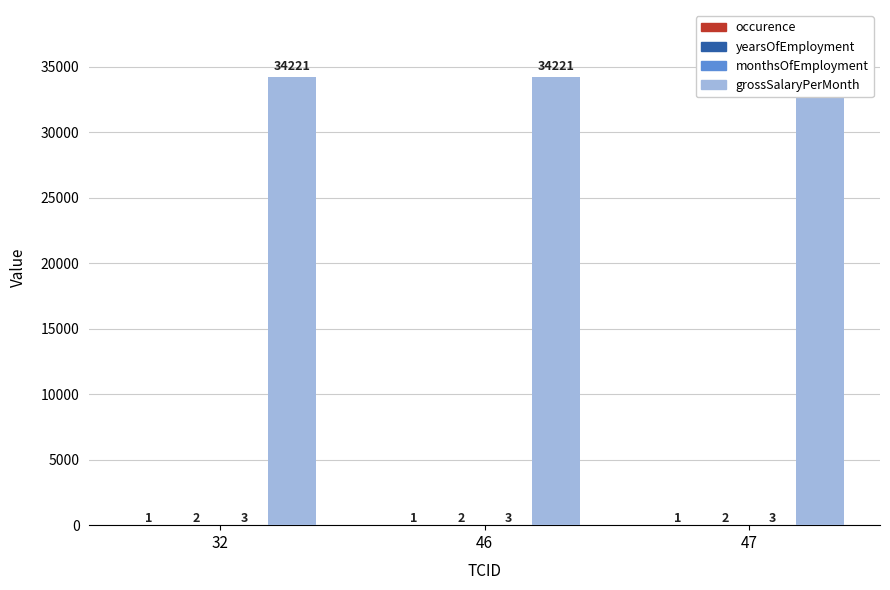

Which series has the largest total across all categories?

grossSalaryPerMonth